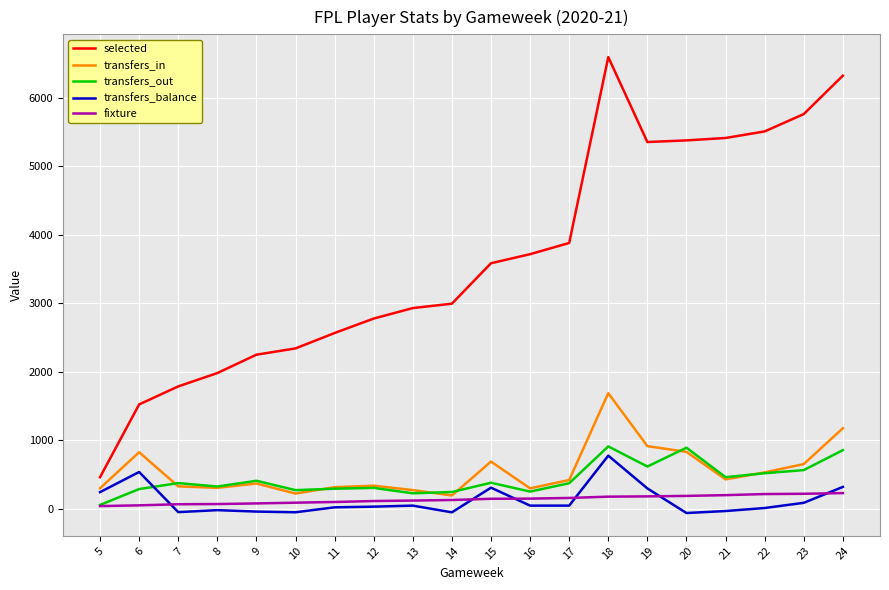

Does the chart display data point markers on the line(s)?

No